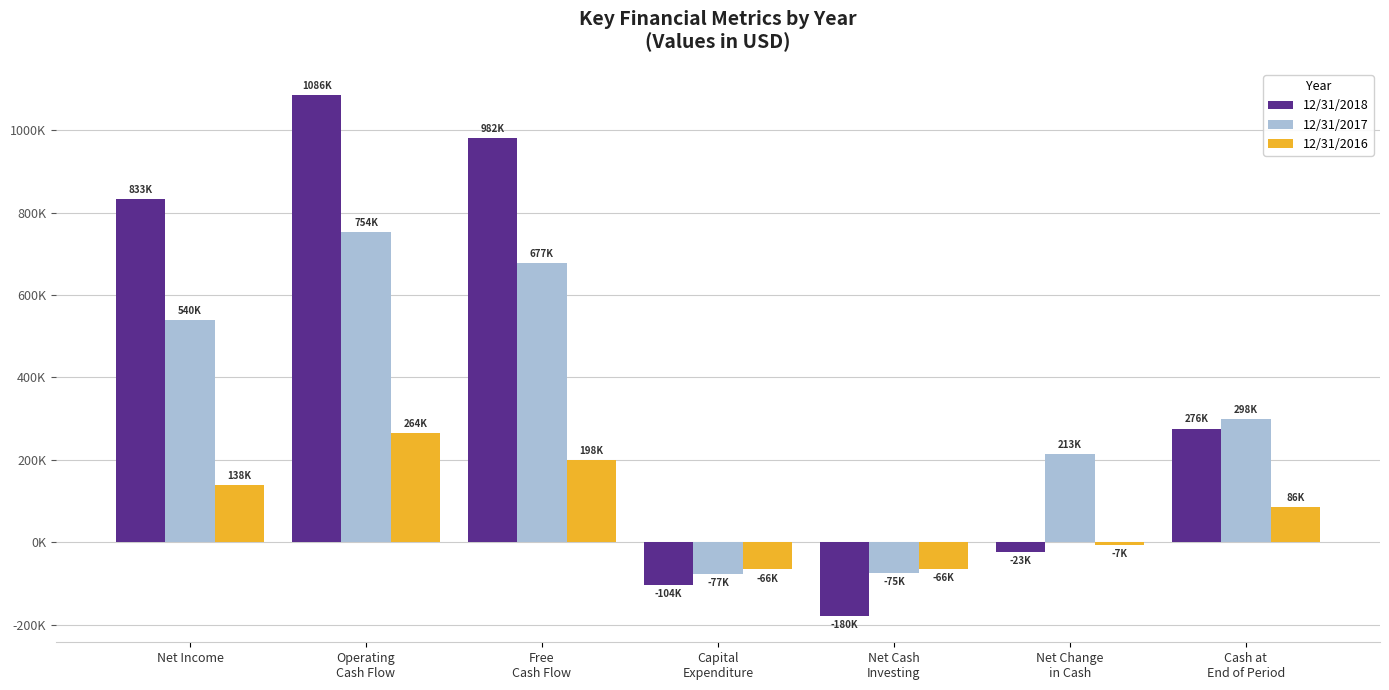

Does the chart contain stacked bars?

No